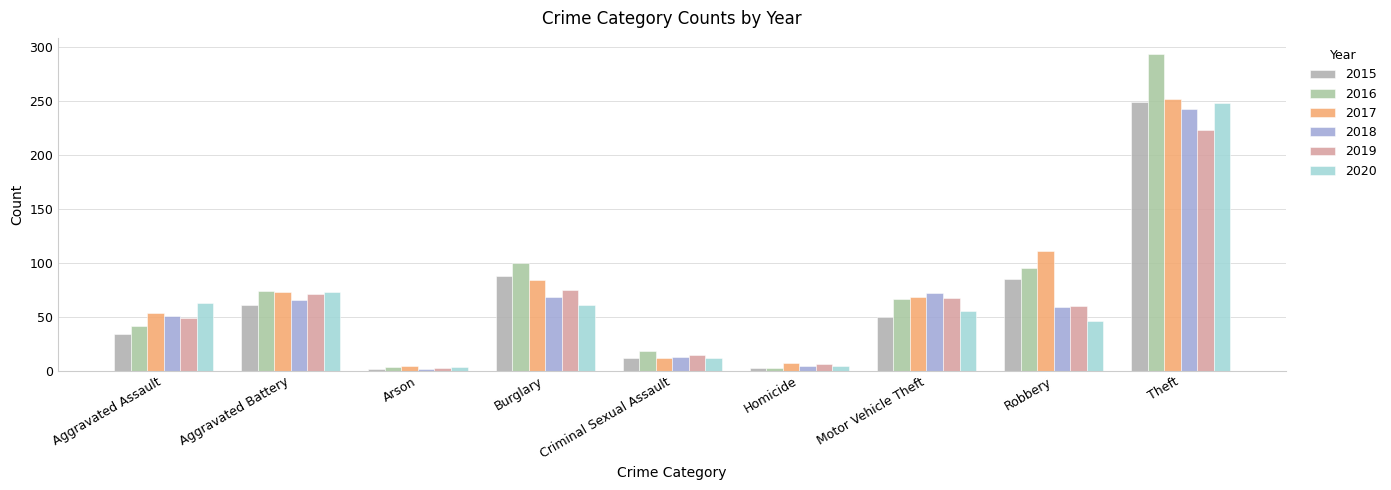

What is the highest value of the 2020 series?

248